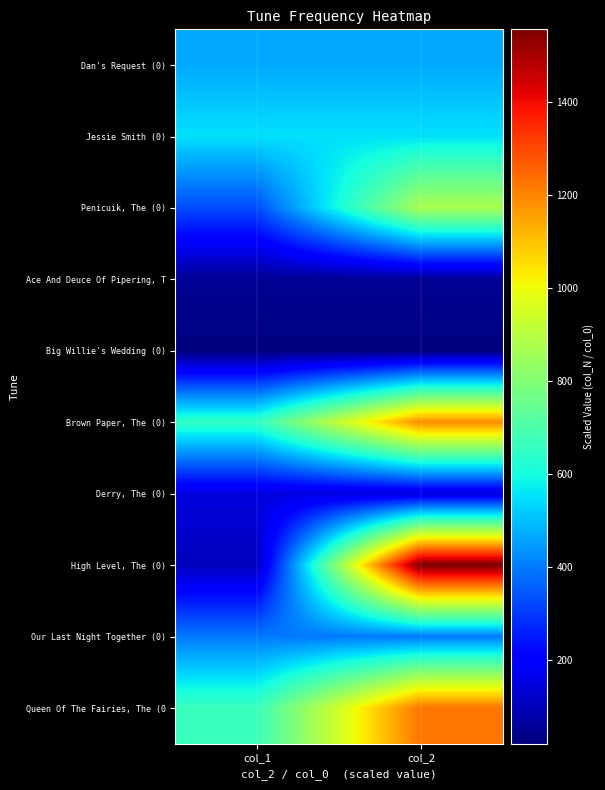

Between col_1 and col_2, which series saw the biggest shift?

High Level, The (0)